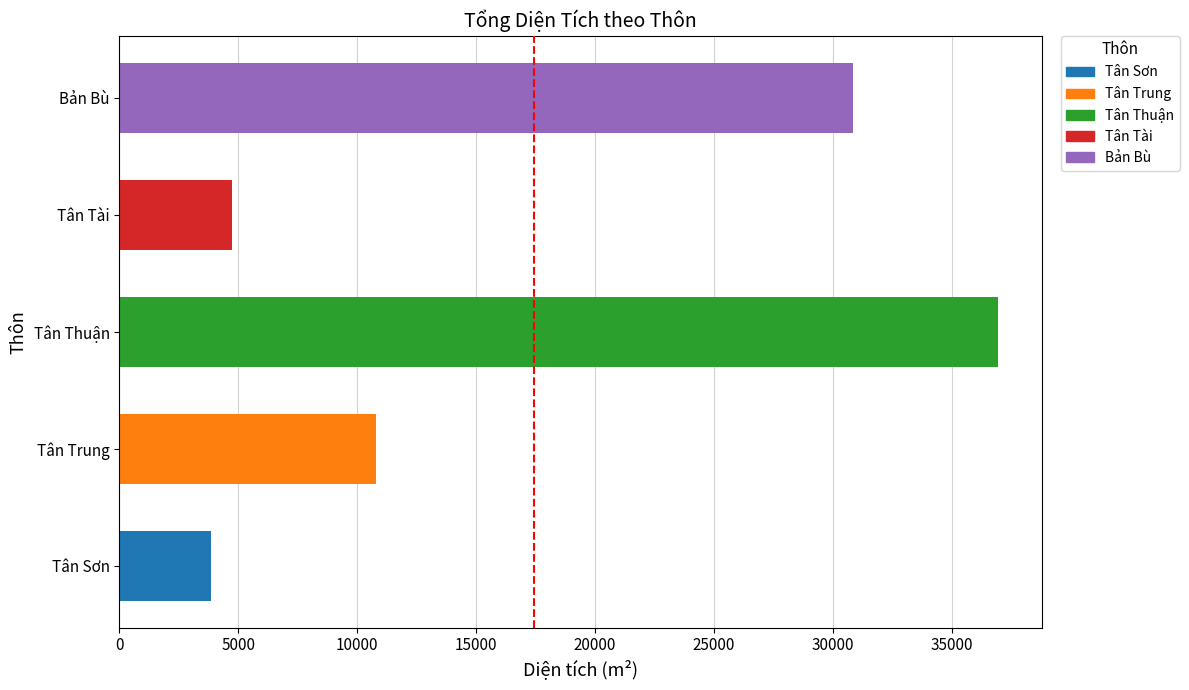

Reading bottom to top, extract all data points from this chart.

3871.3	10782.6	36956.0	4726.5	30849.6